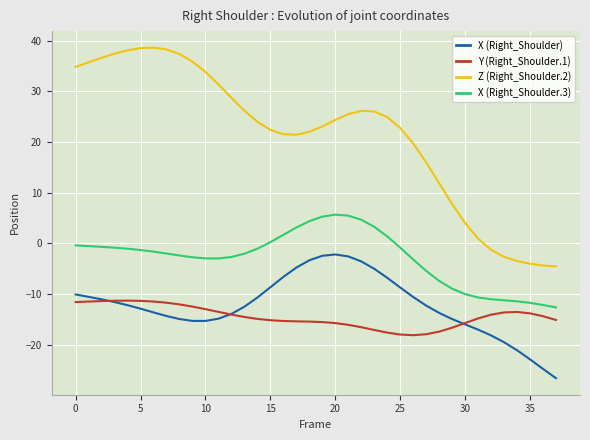

What is the greatest value displayed?

38.6